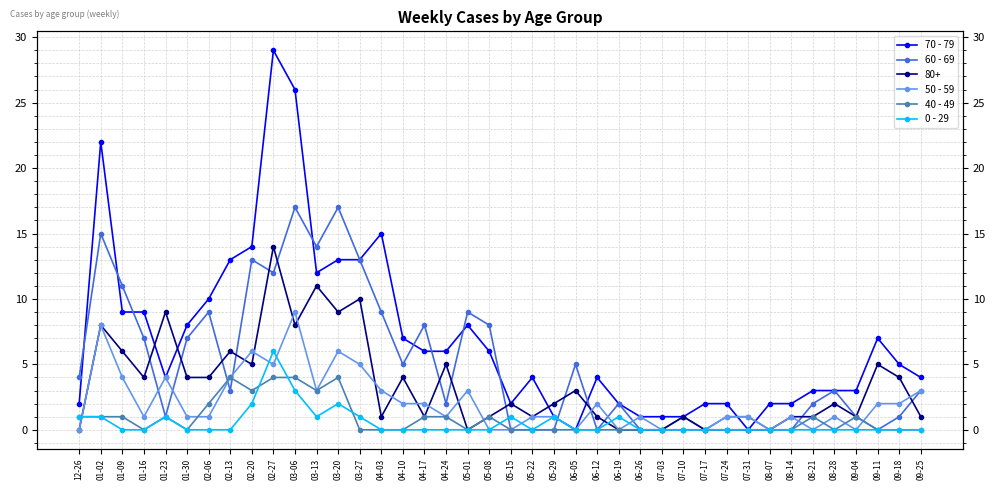

What is the difference between the maximum and second lowest values in the 0 - 29 series?

6